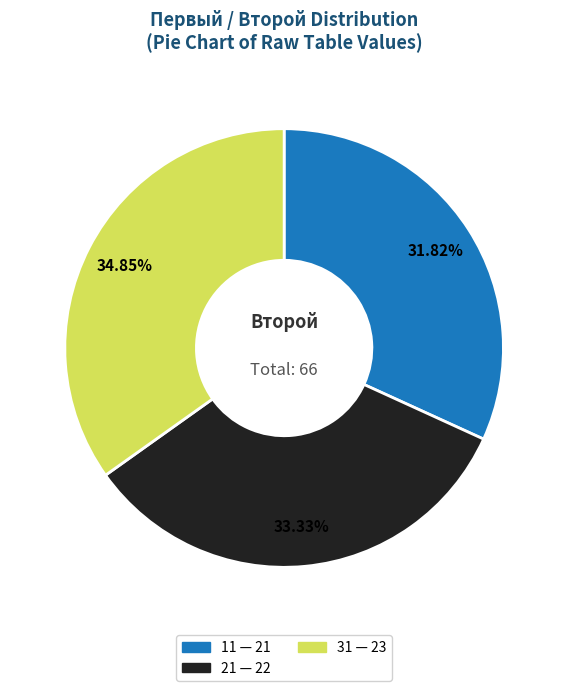

What is the largest slice in the pie chart?

31